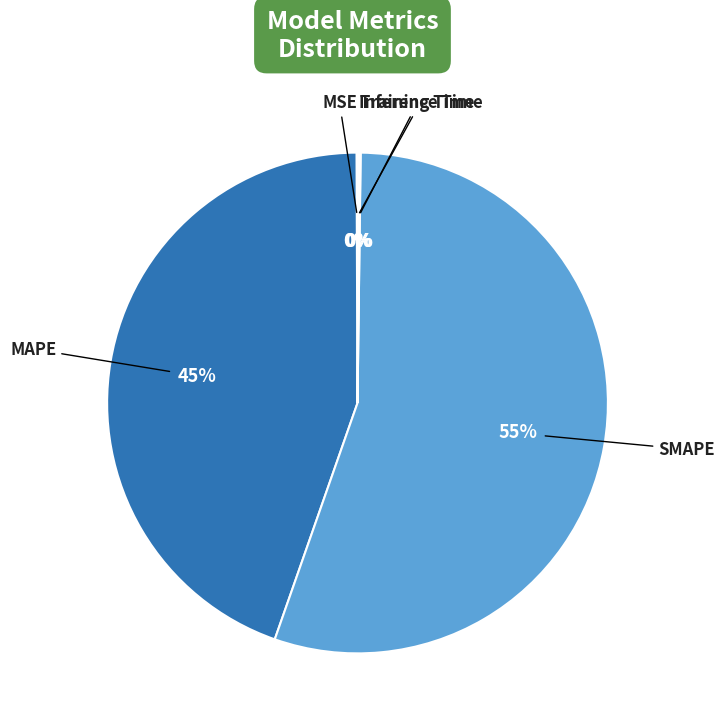

Is there any slice that represents more than half of the pie?

Yes